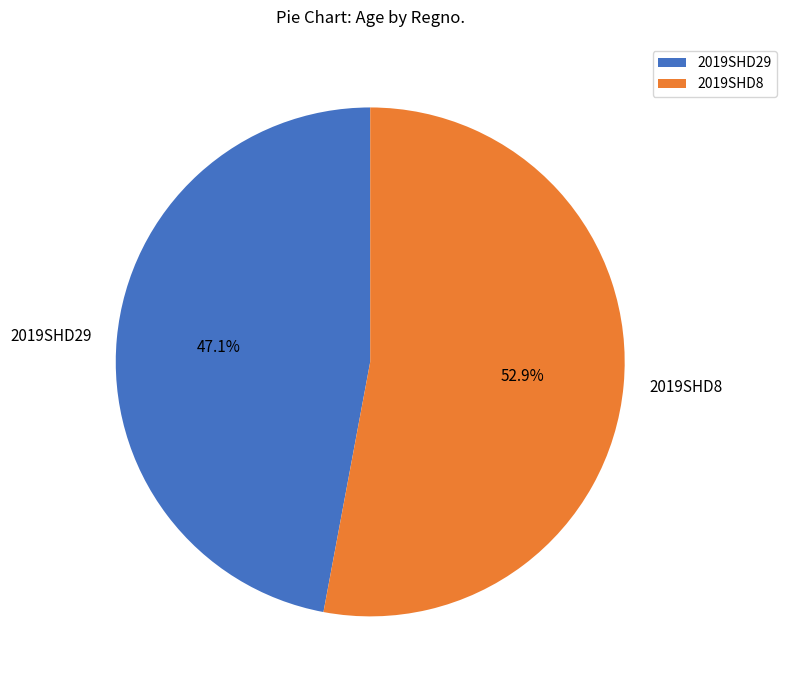

Does 2019SHD8 account for over 50% of the chart?

Yes